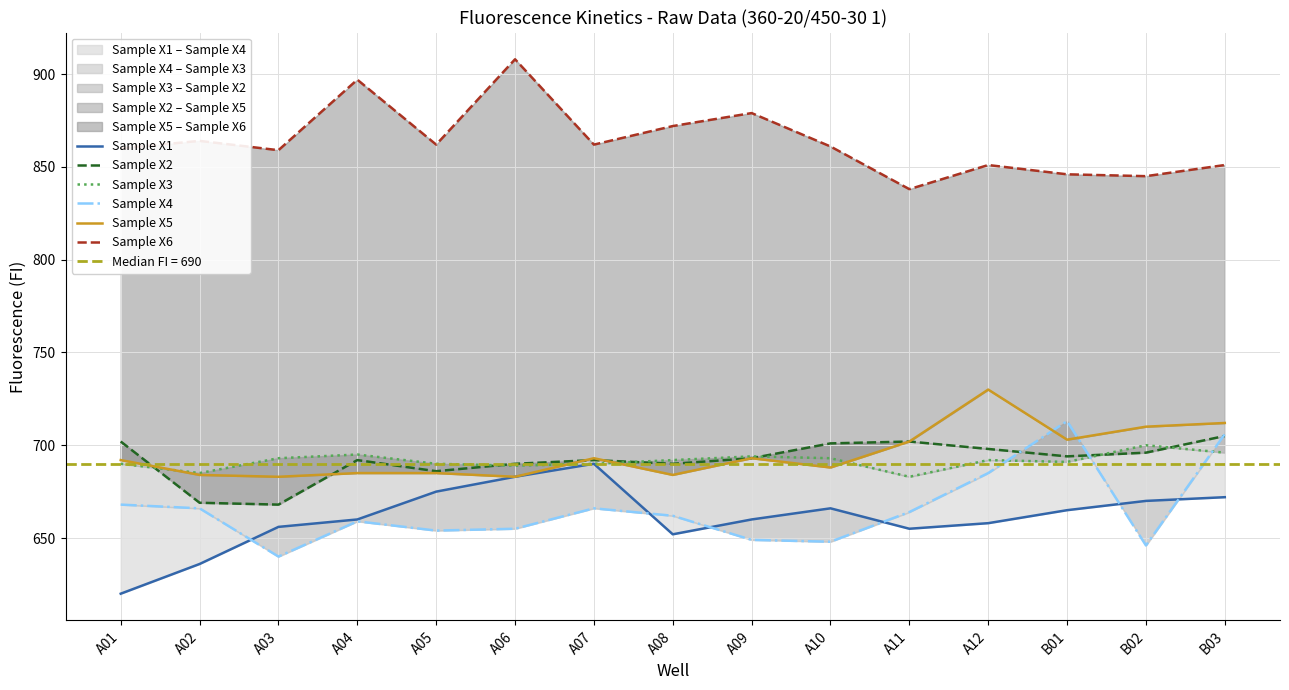

What is the spread (max minus min) of values at A10?

213